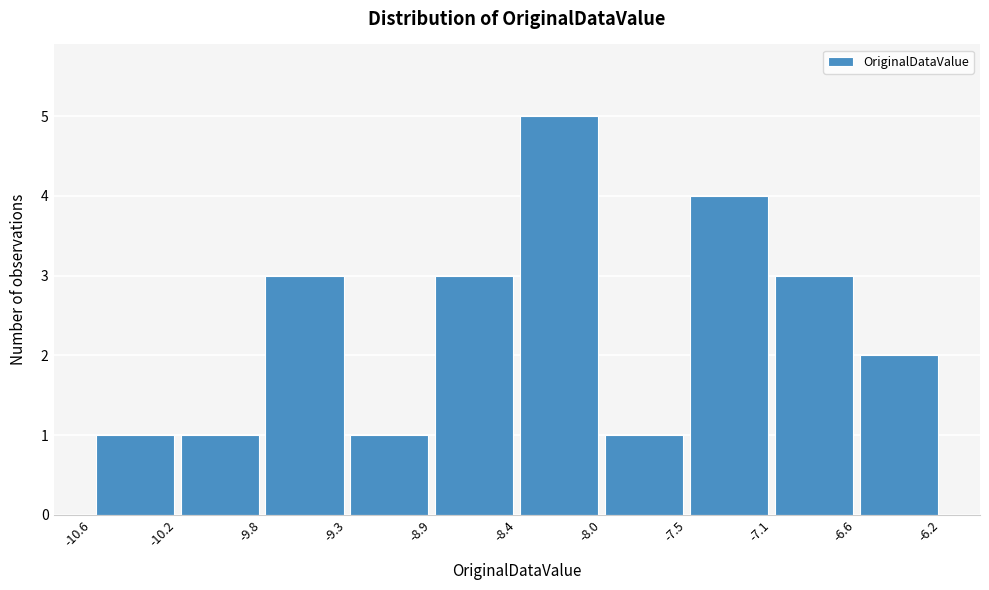

Over which range of the x-axis is the bar tallest?

-8.4 to -8.0